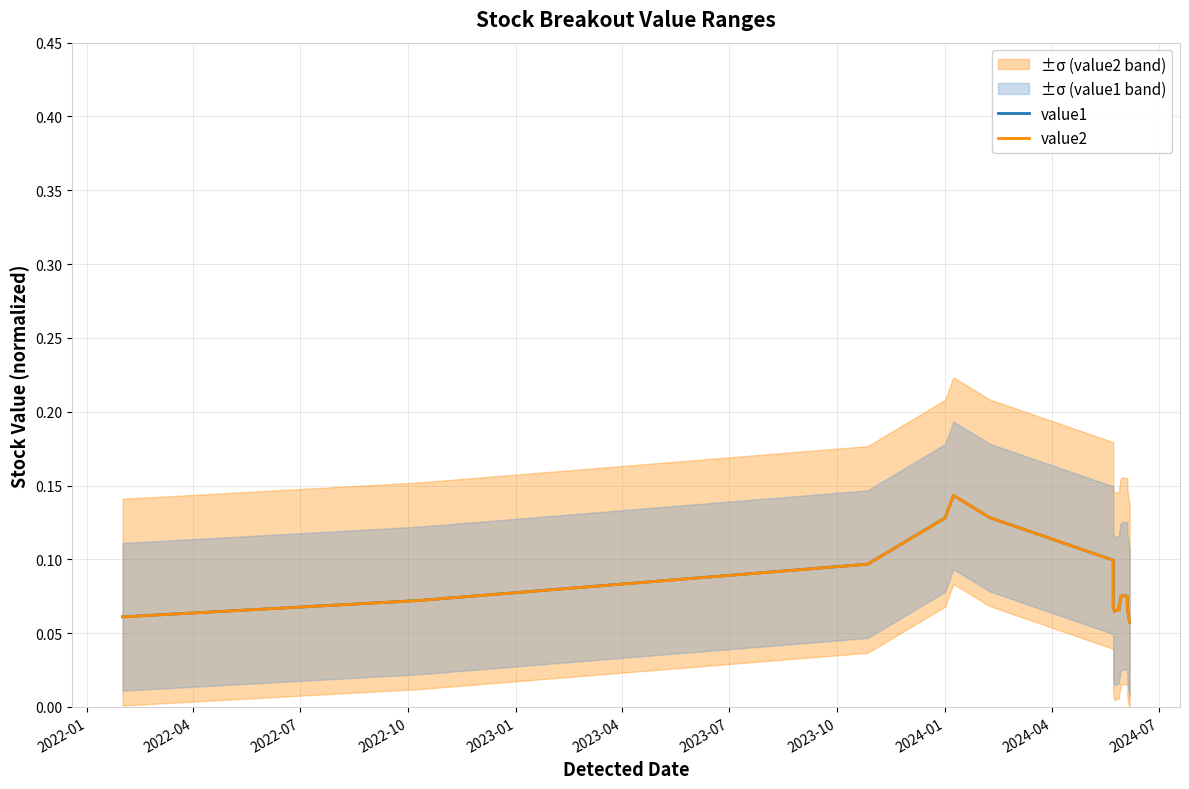

True or false: value1 and value2 intersect in this chart.

True